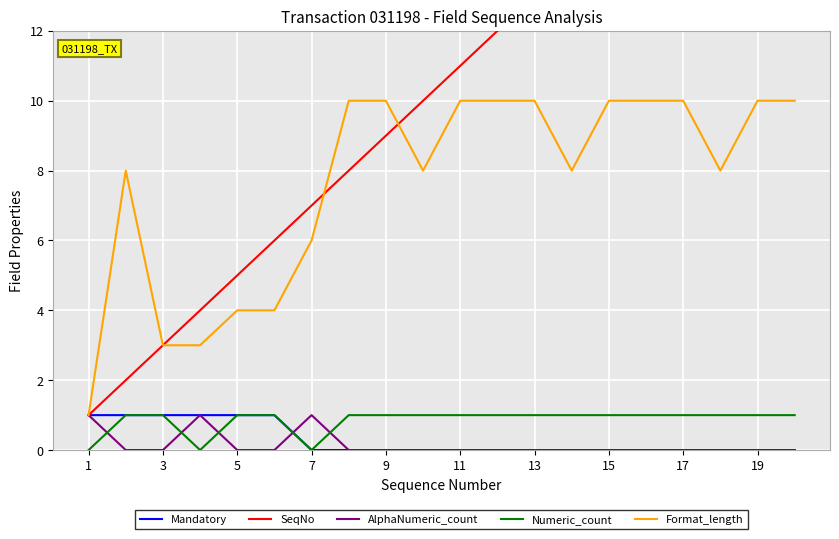

What is the sum of all Format_length values?

153